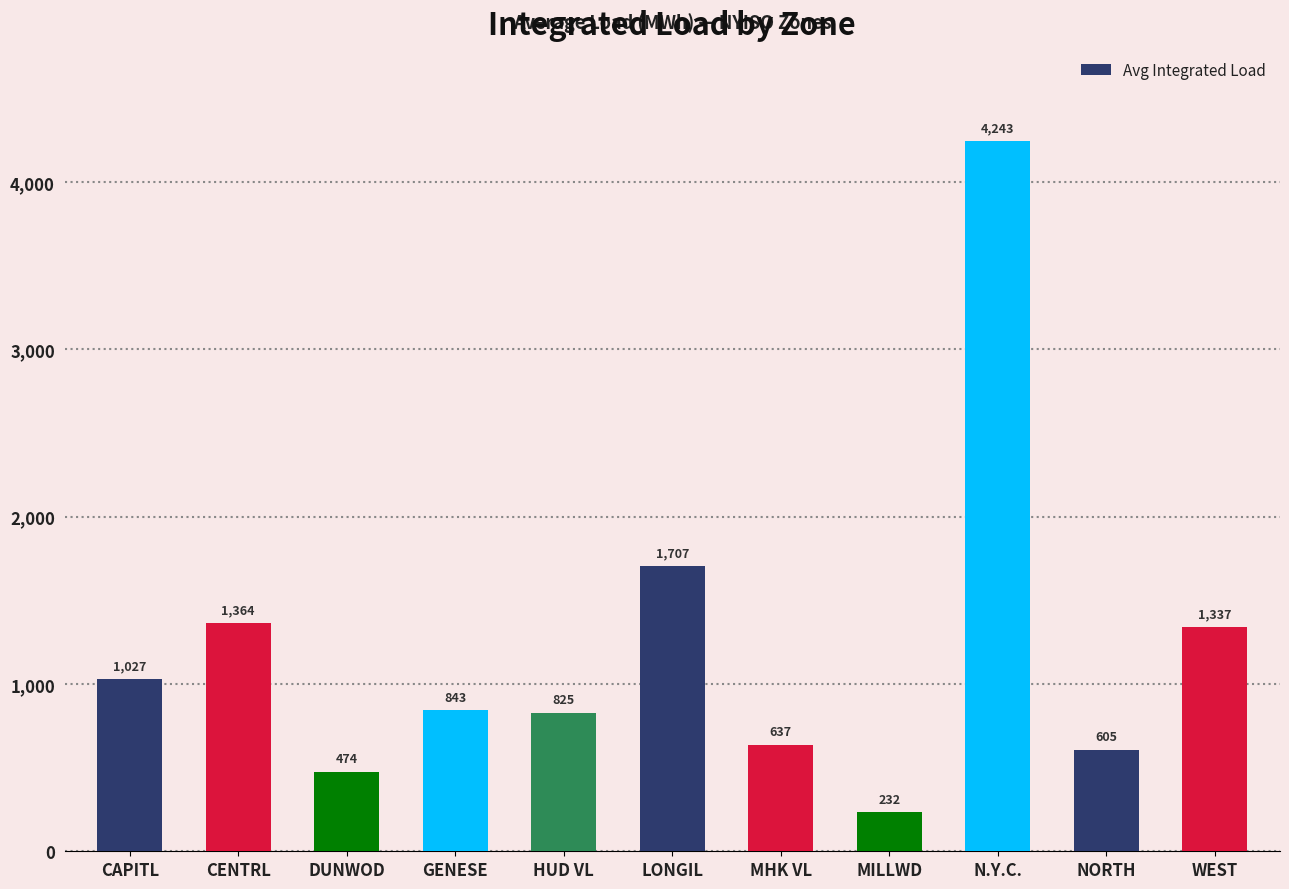

How many distinct data groups are displayed?

1